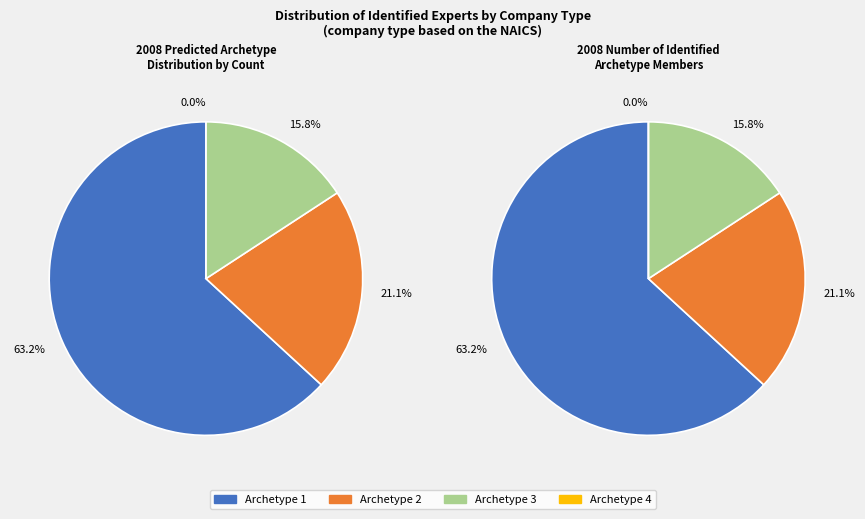

Count the number of slices in the pie.

4